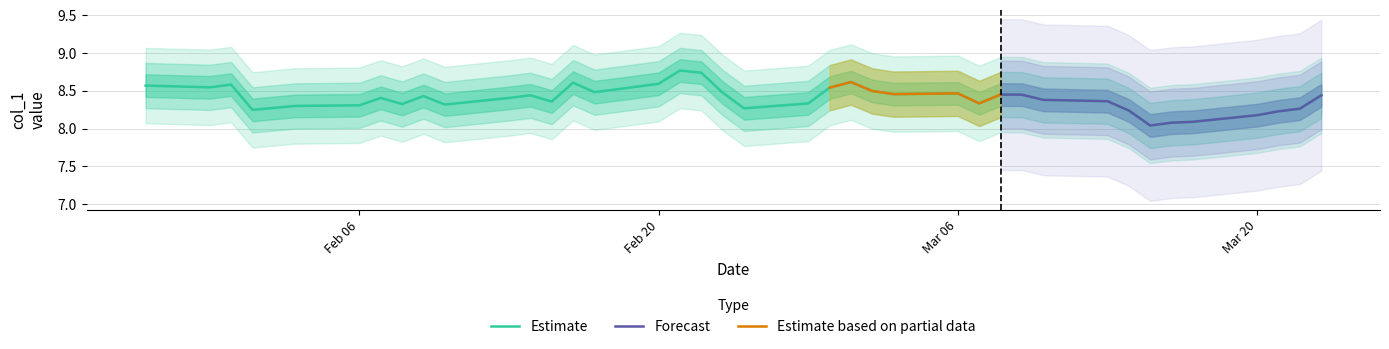

Does the chart display data point markers on the line(s)?

No